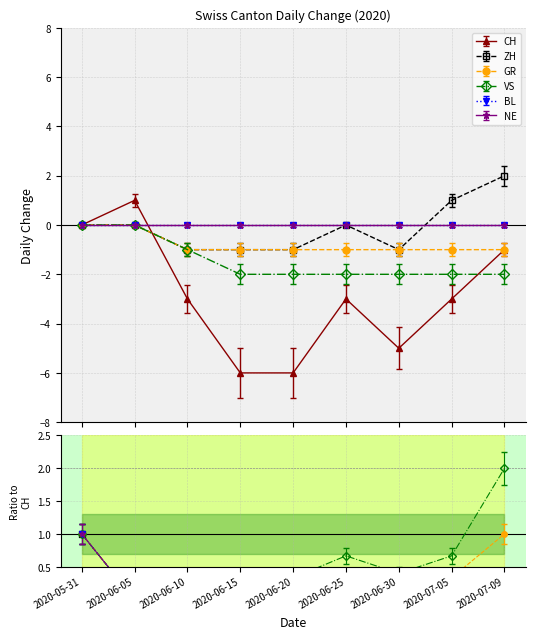

True or false: GR and CH intersect in this chart.

True